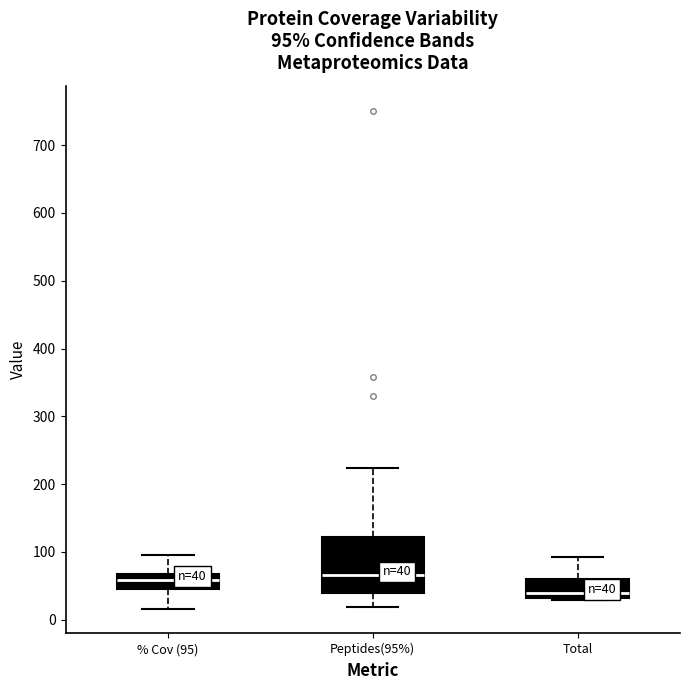

Comparing the boxes themselves (not the whiskers), which one is the tallest?

Peptides(95%)